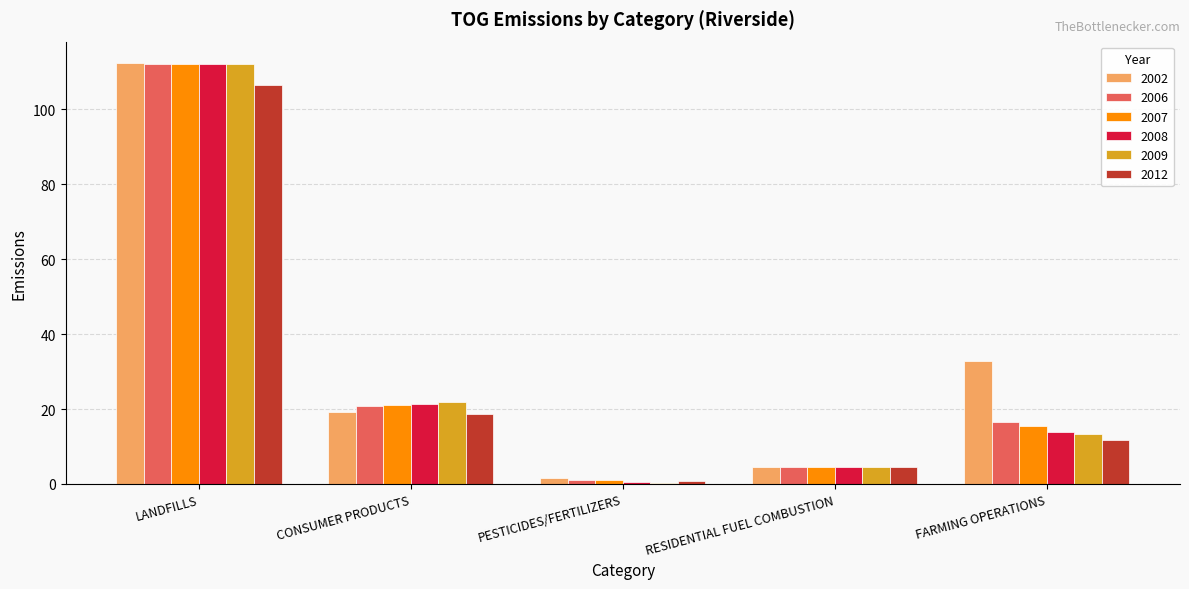

How many groups of bars are there?

5